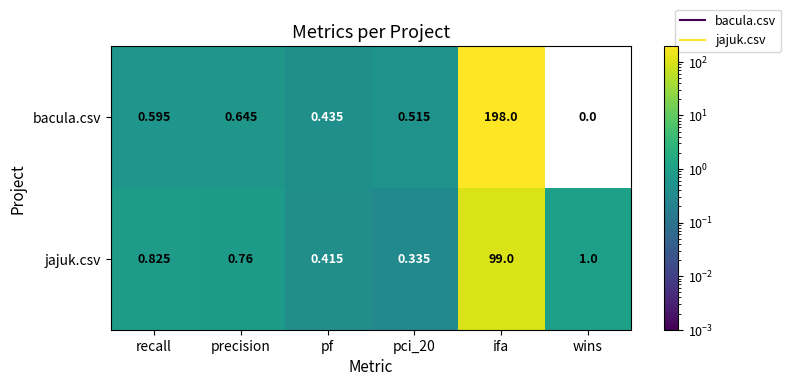

Which series has the largest range (max minus min)?

bacula.csv